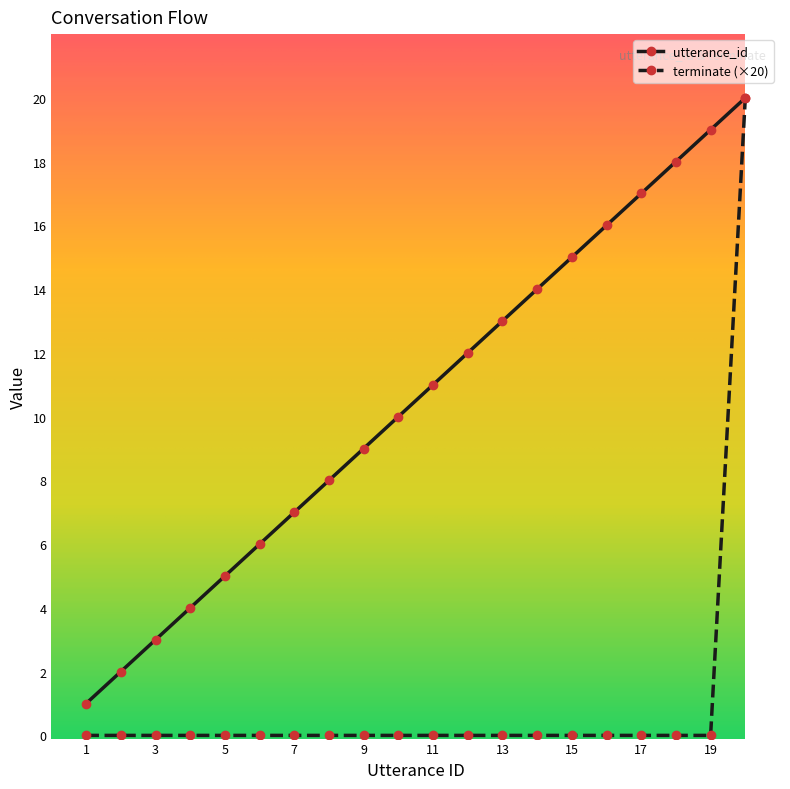

Count the number of categories in the chart.

20